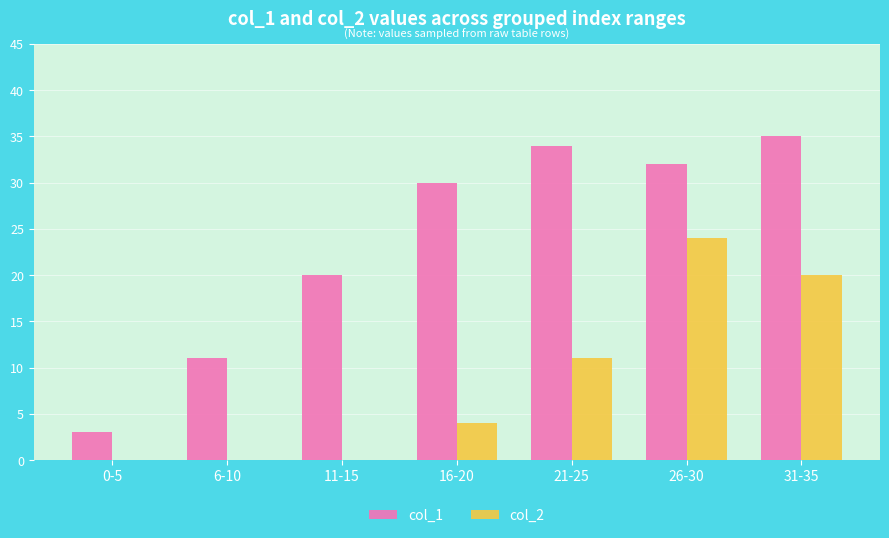

Which series changed the most between 11-15 and 31-35?

col_2